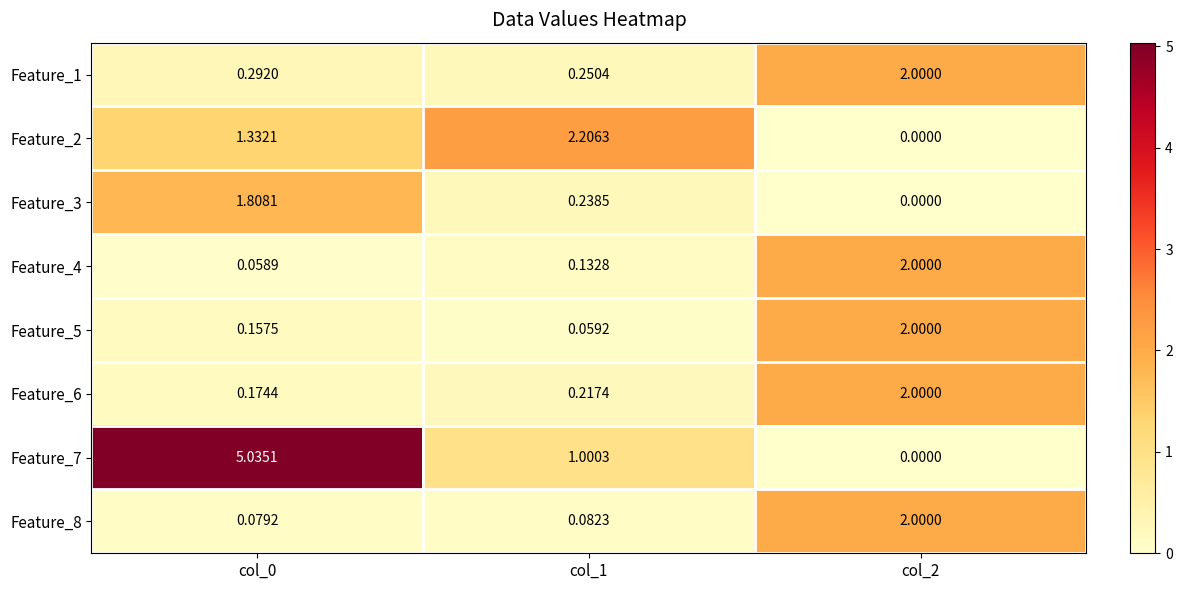

What is the difference between the highest and lowest values at col_1?

2.1